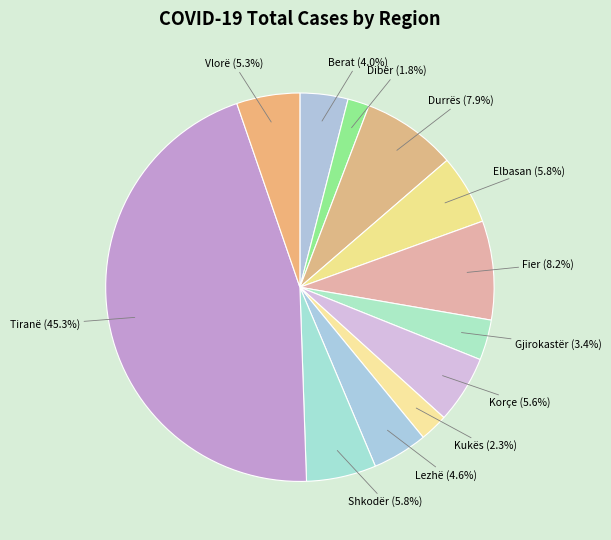

Count the number of slices in the pie.

12